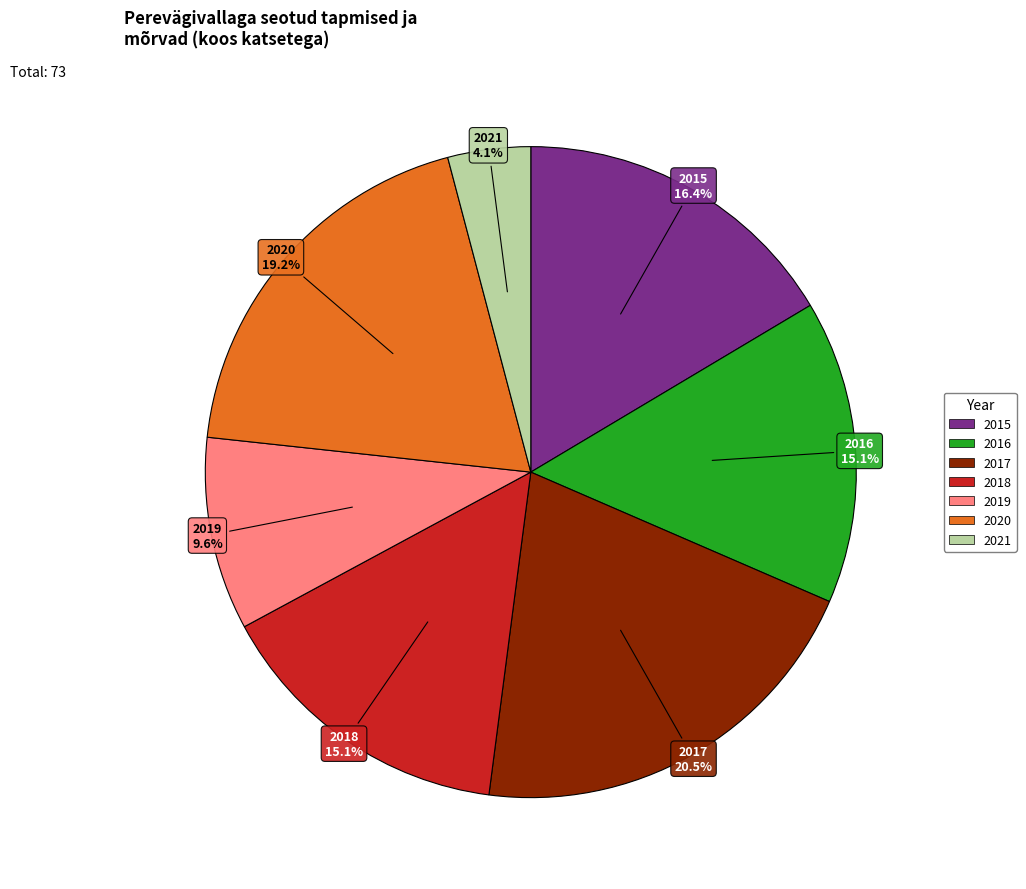

To the nearest percent, what is the average slice percentage?

14%